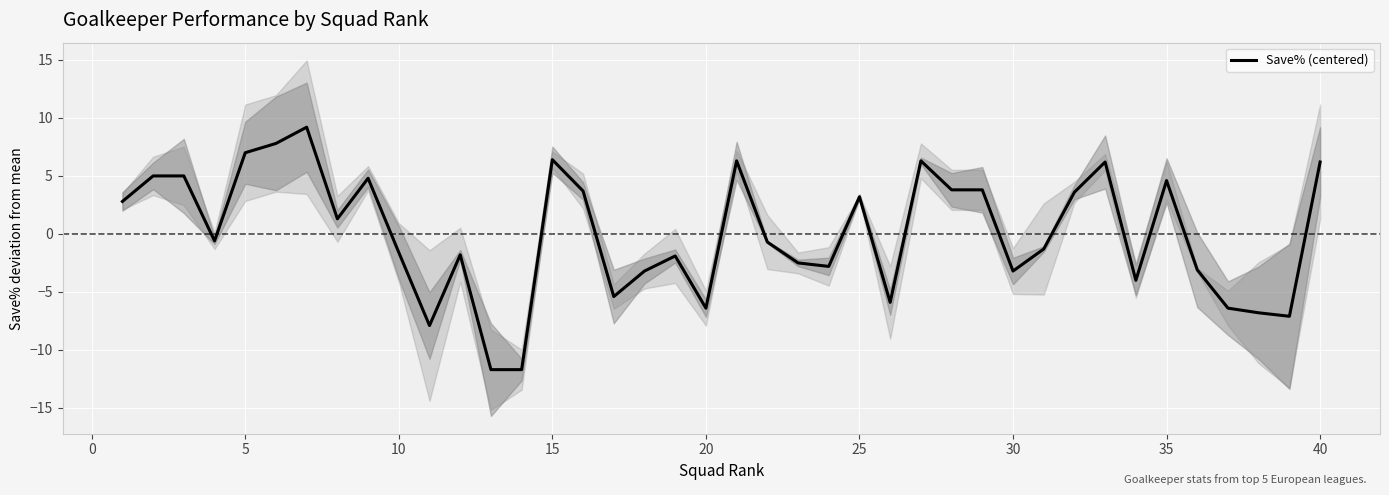

What is the value of the 23rd point from the left?

-2.5